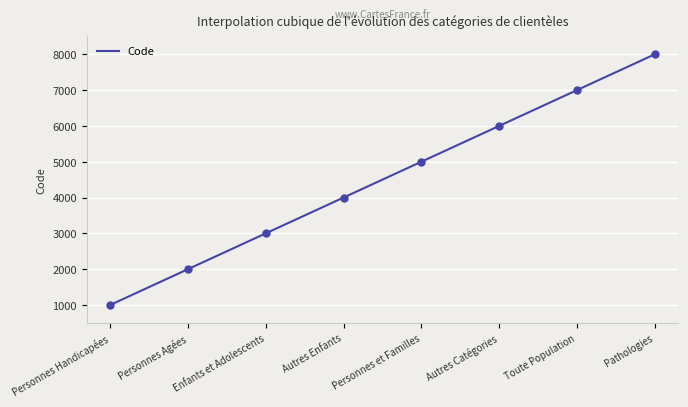

What is the change in value from Personnes Handicapées to Personnes et Familles?

+4000